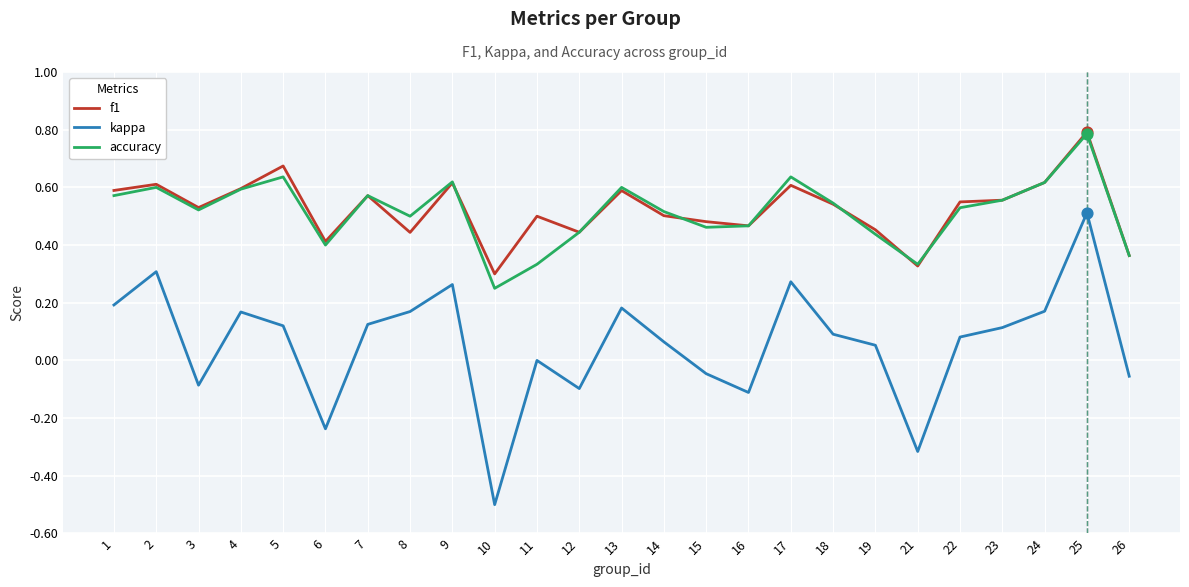

Is the value of accuracy at 24 greater than the value of f1 at 12?

Yes